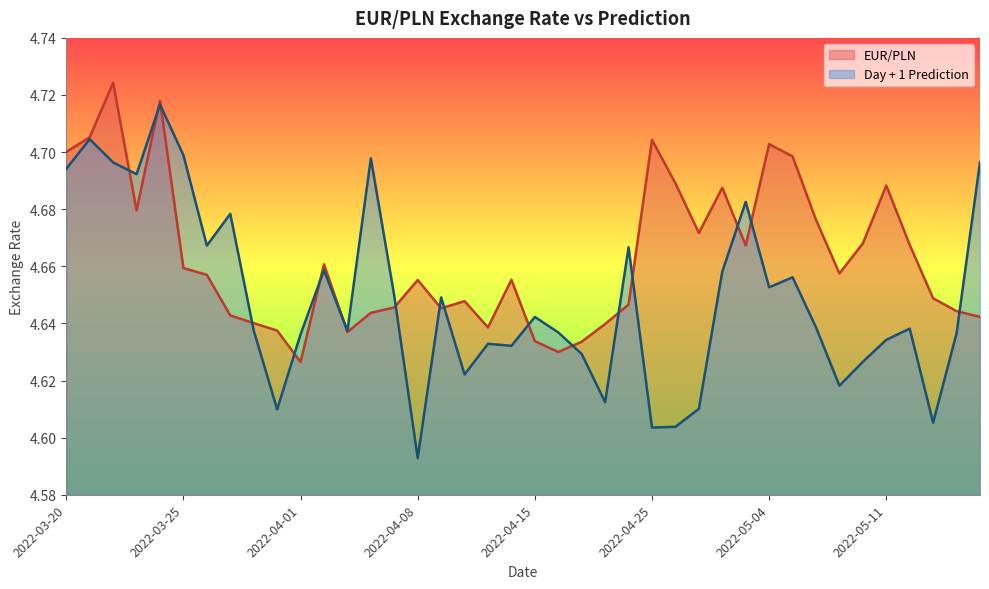

How many interior local peaks does the EUR/PLN series have?

10